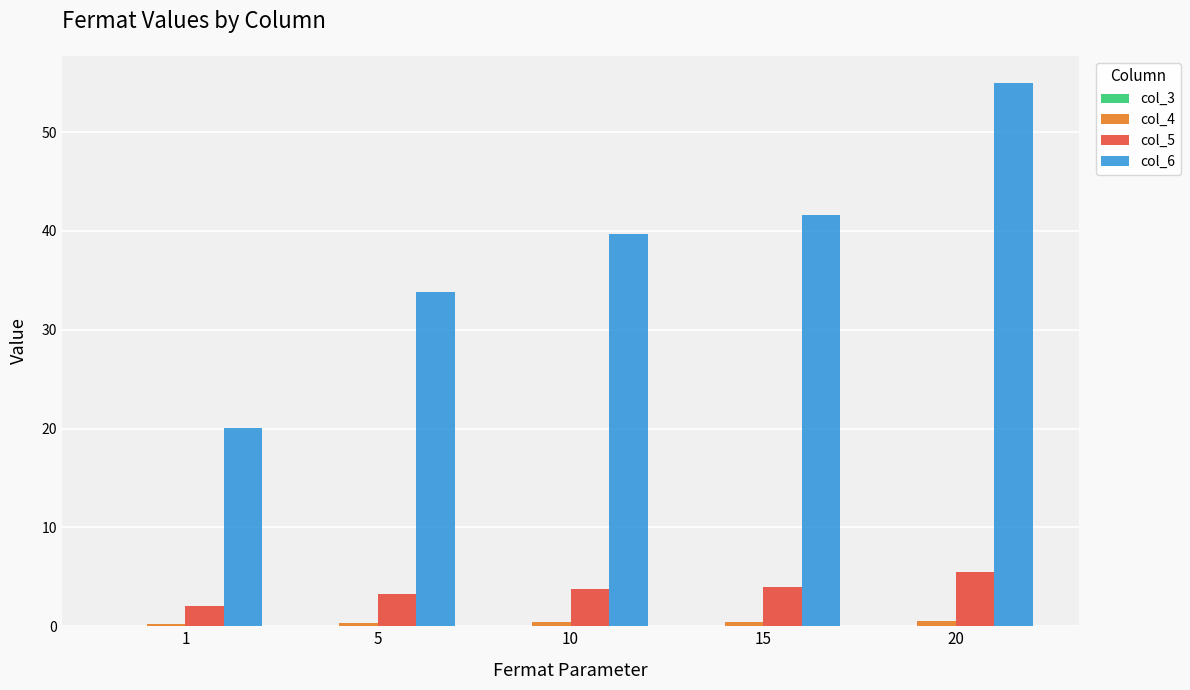

How many groups of bars are there?

5